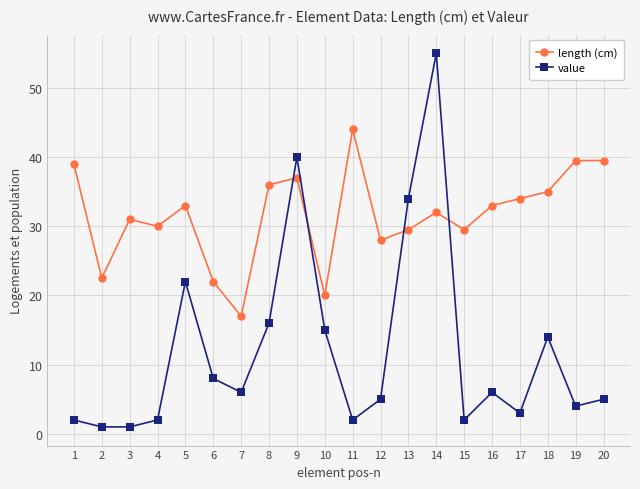

At which label does length (cm) reach its minimum?

7